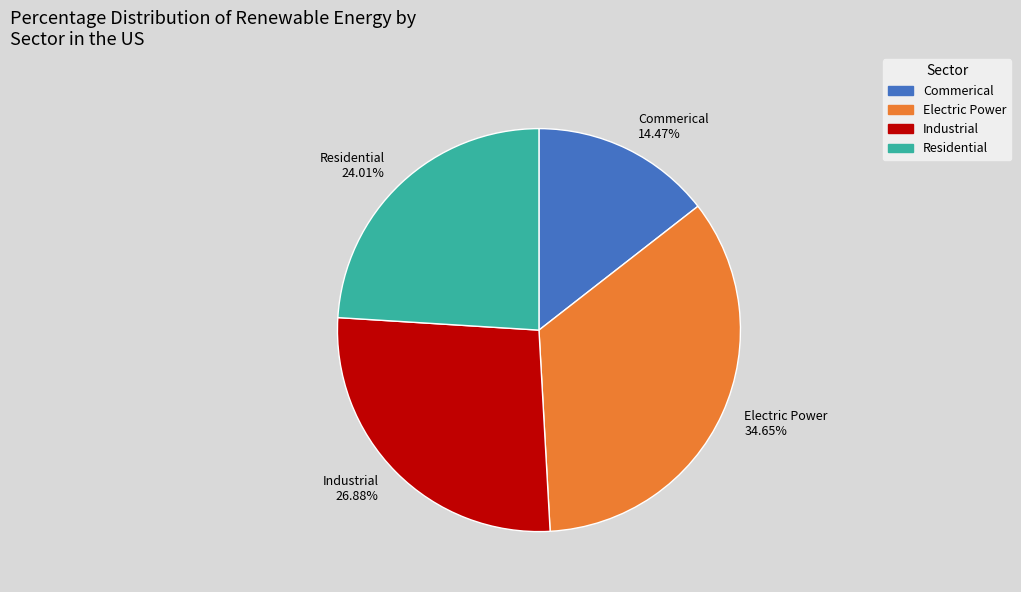

Count the number of slices in the pie.

4